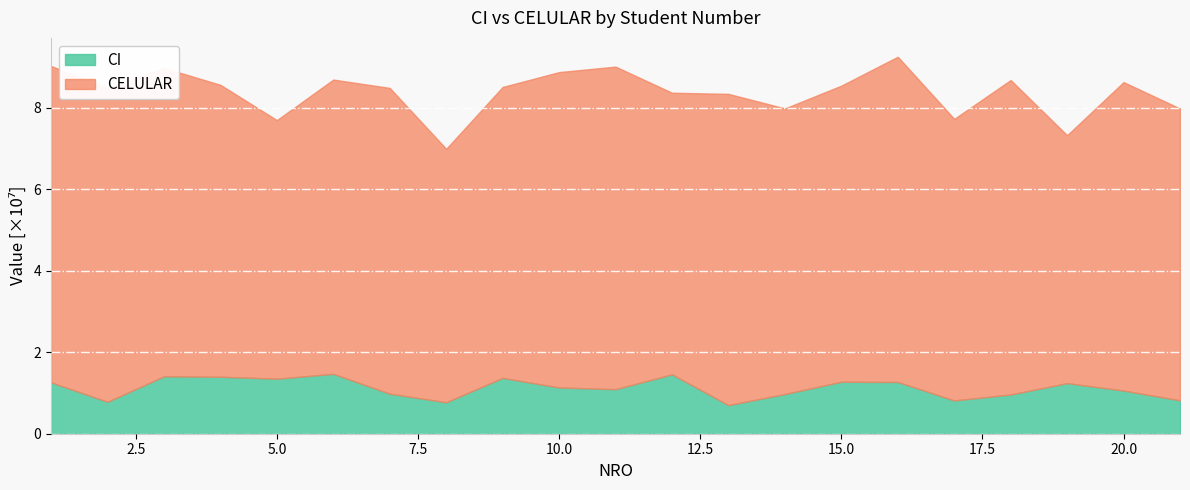

Which series has the widest spread of values?

CELULAR